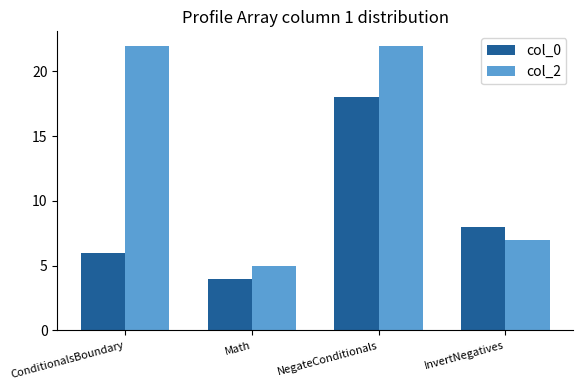

How many data points in col_2 are less than 22?

2